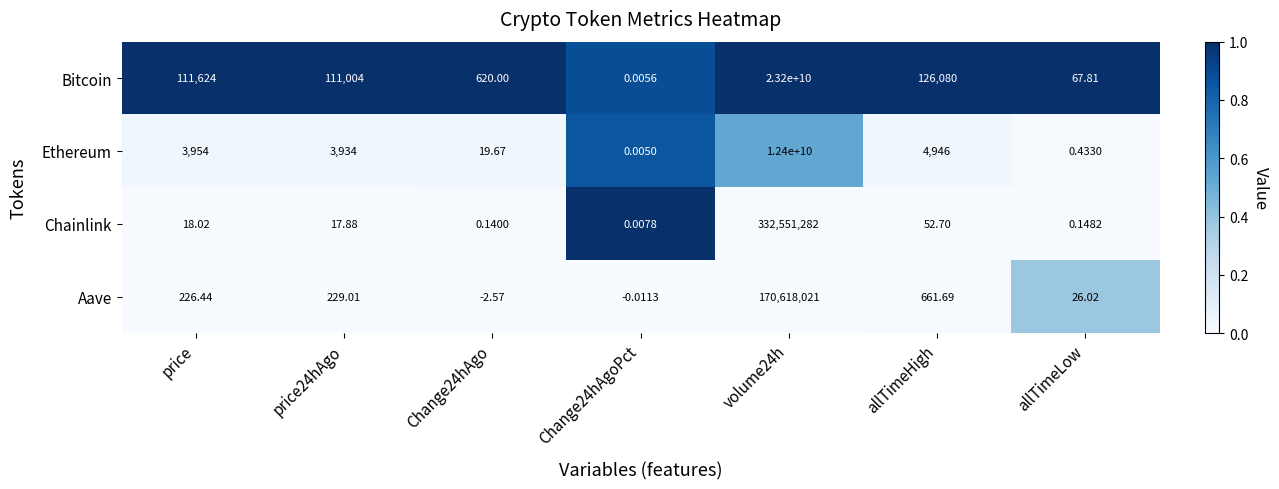

Is the value of Aave at price24hAgo greater than the value of Chainlink at Change24hAgoPct?

Yes